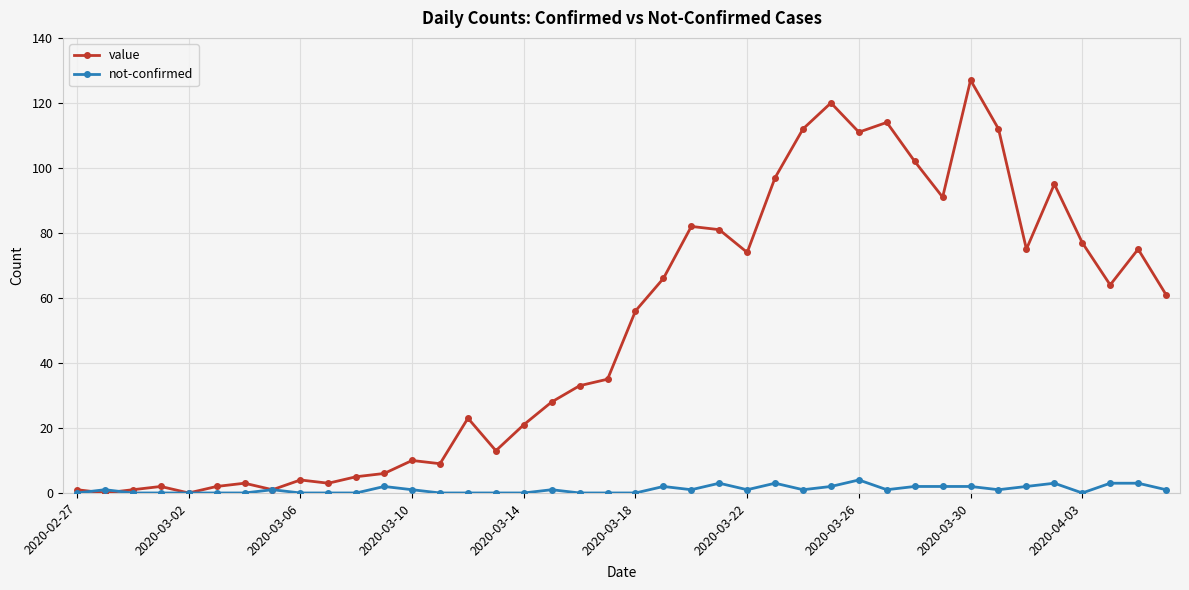

What are all the series names shown in the legend?

value, not-confirmed